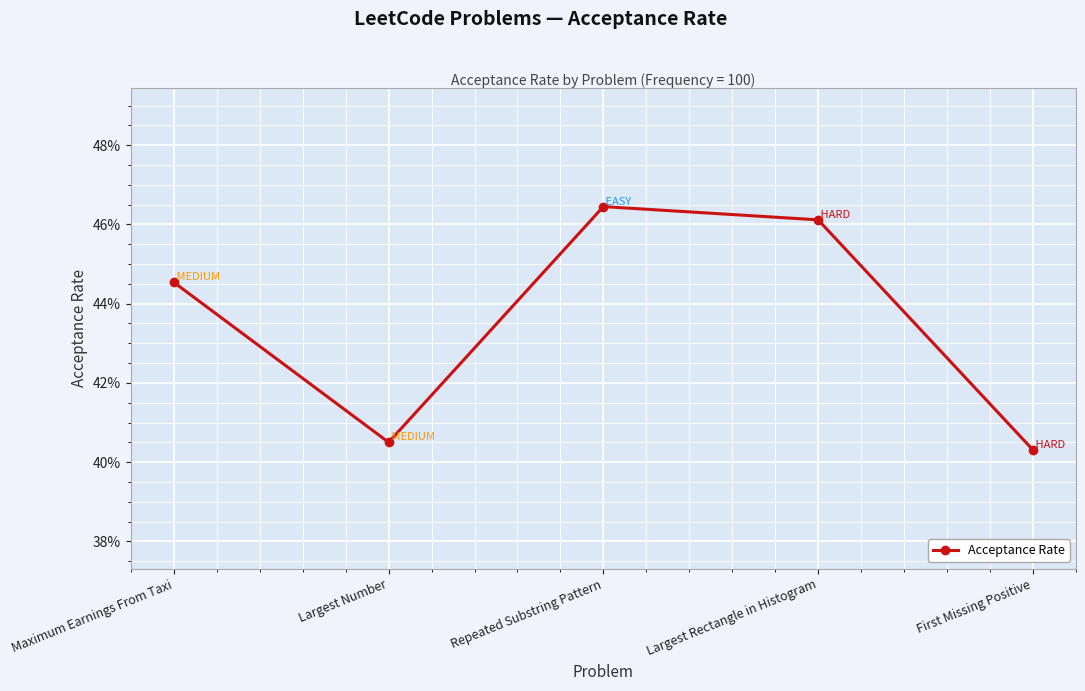

What is the average value?

0.4